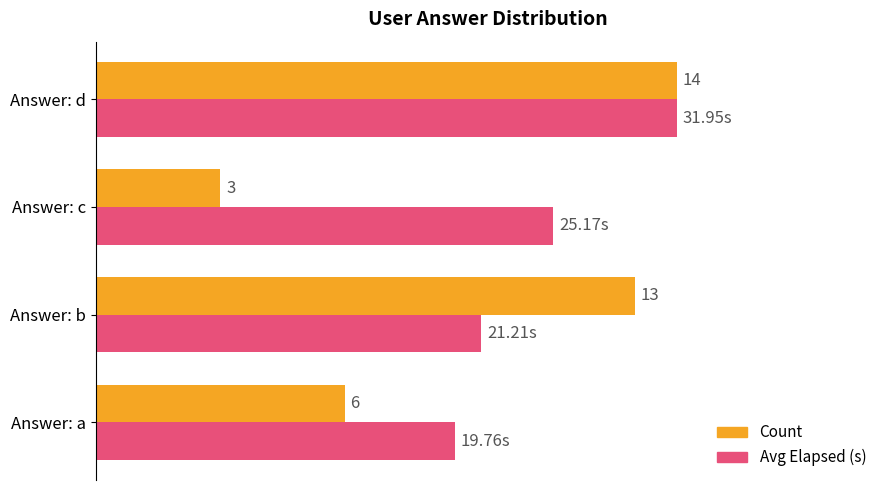

What are all the series names shown in the legend?

Count, Avg Elapsed (s)